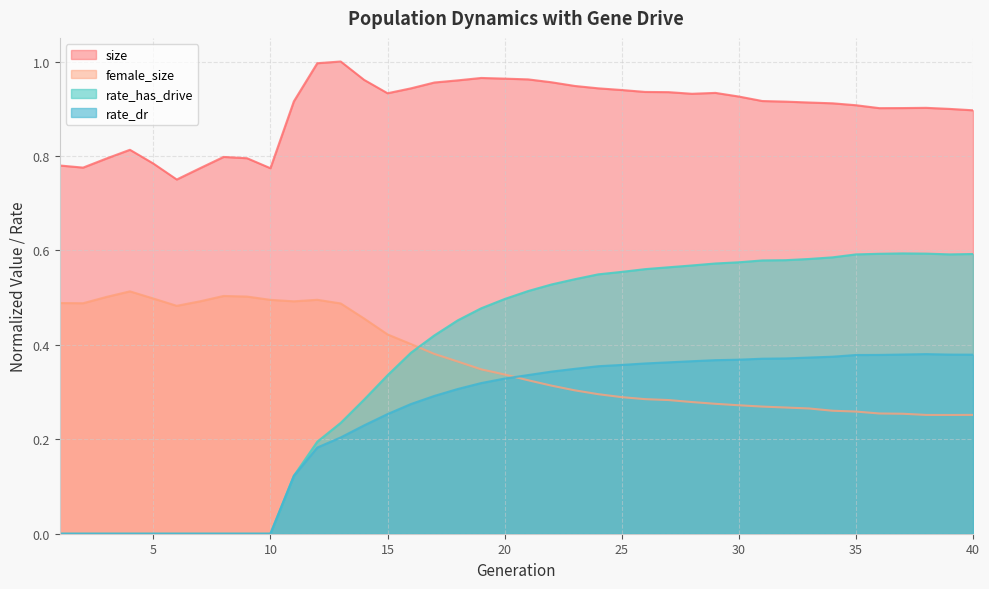

Which label corresponds to the largest value in the chart?

13